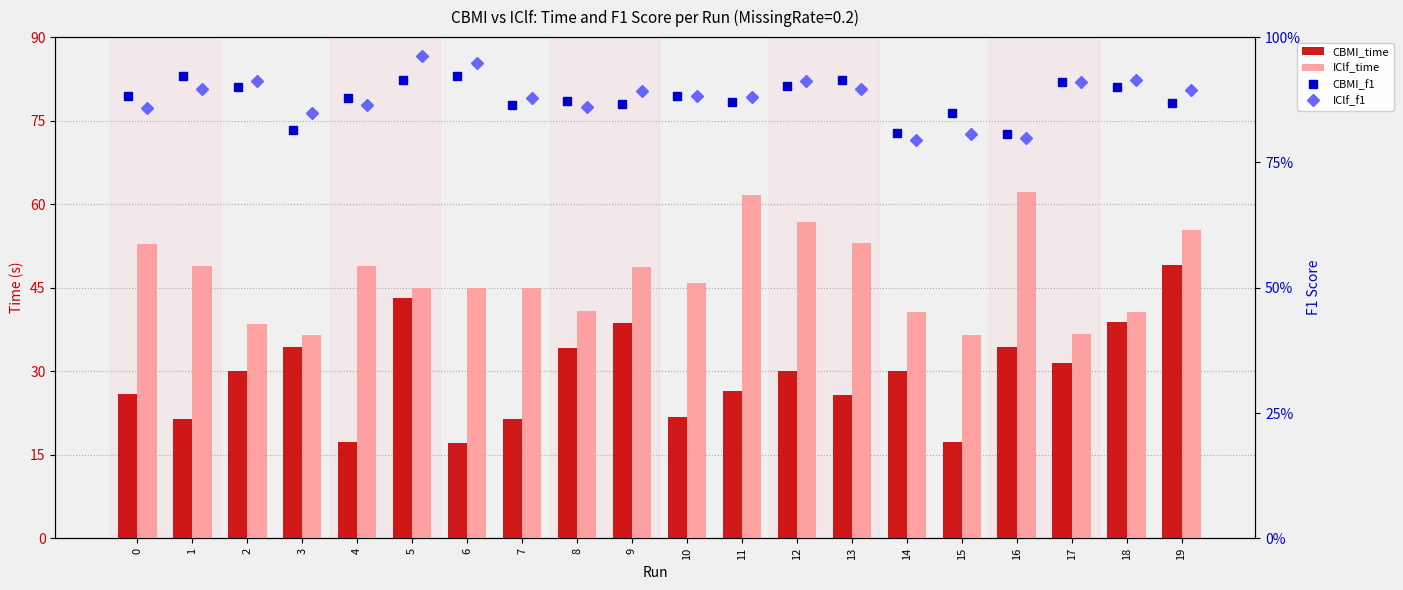

Which series has the widest spread of values?

CBMI_time